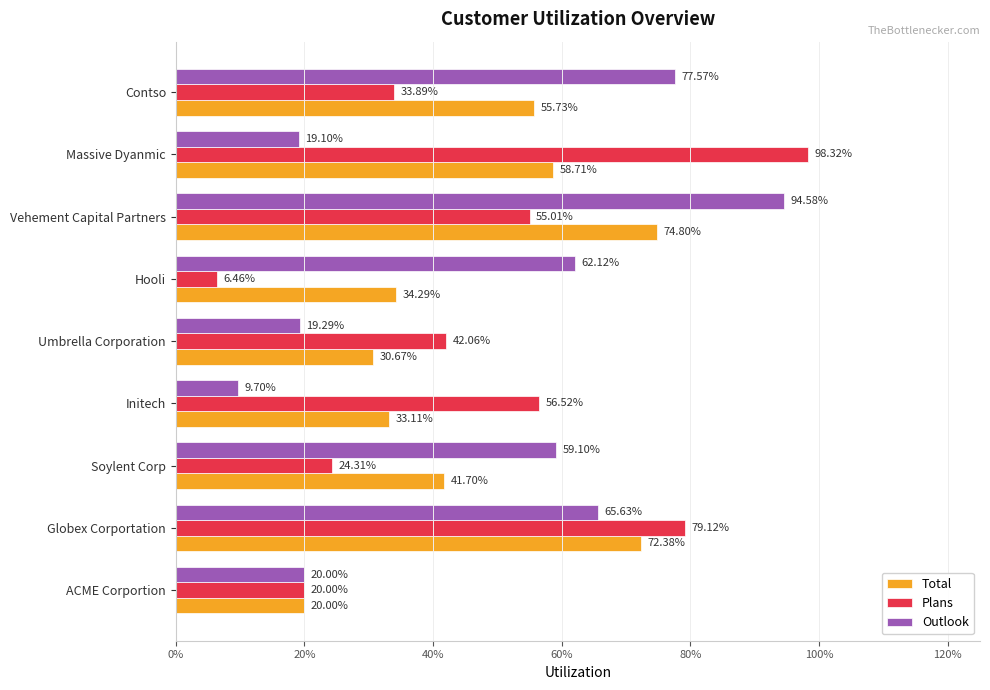

What is the difference between the second highest and second lowest values in the Outlook series?

0.6